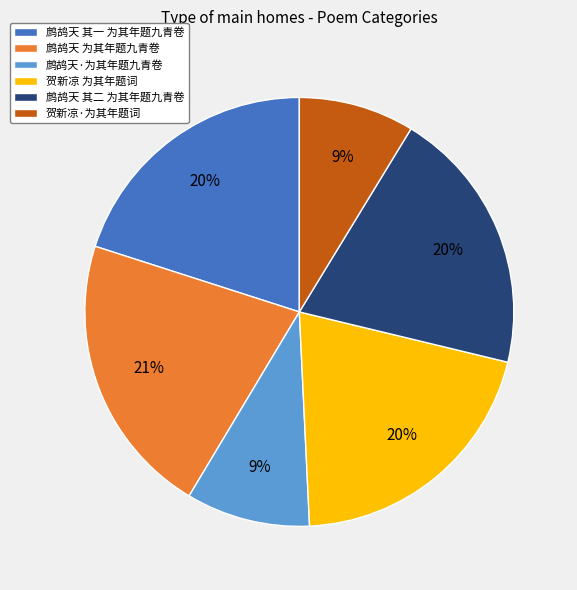

Which category has the biggest portion of the pie?

鹧鸪天 为其年题九青卷